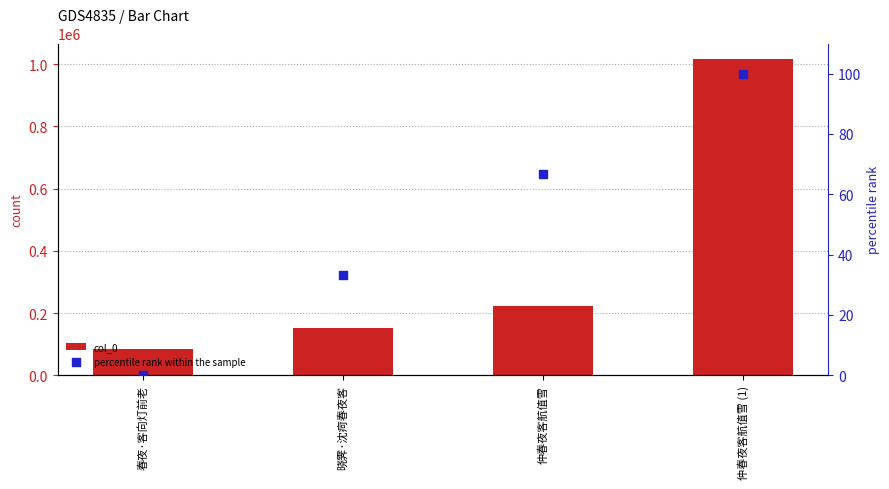

What is the total value across all series at 仲春夜客航值雪?

221837.7